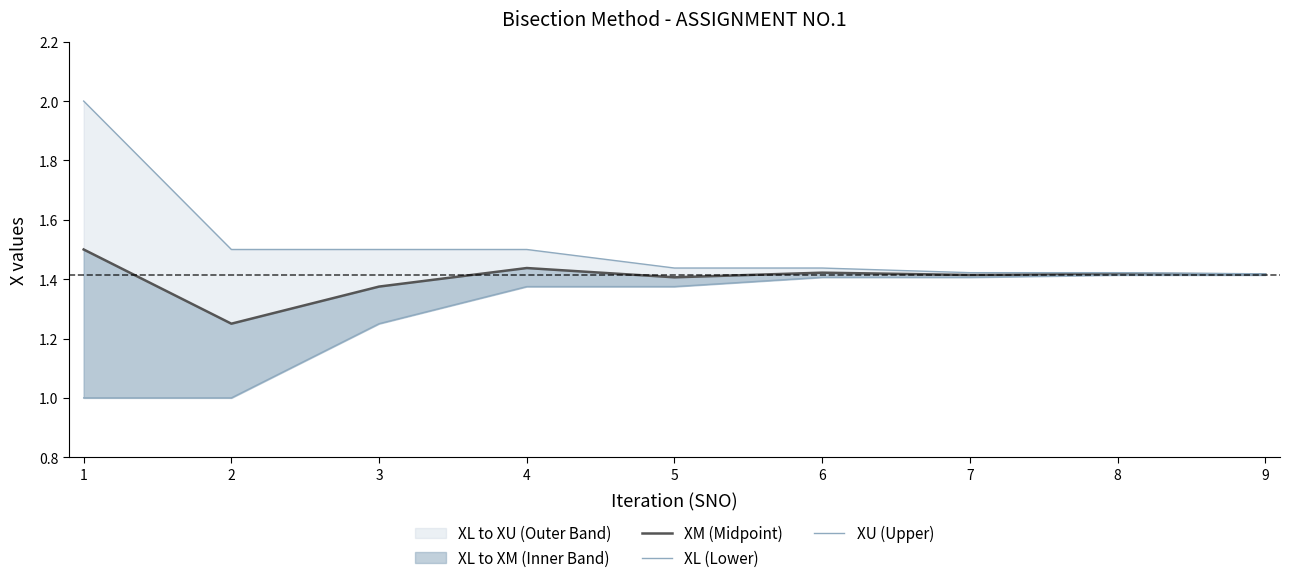

What is the minimum value for XL (Lower)?

1.0